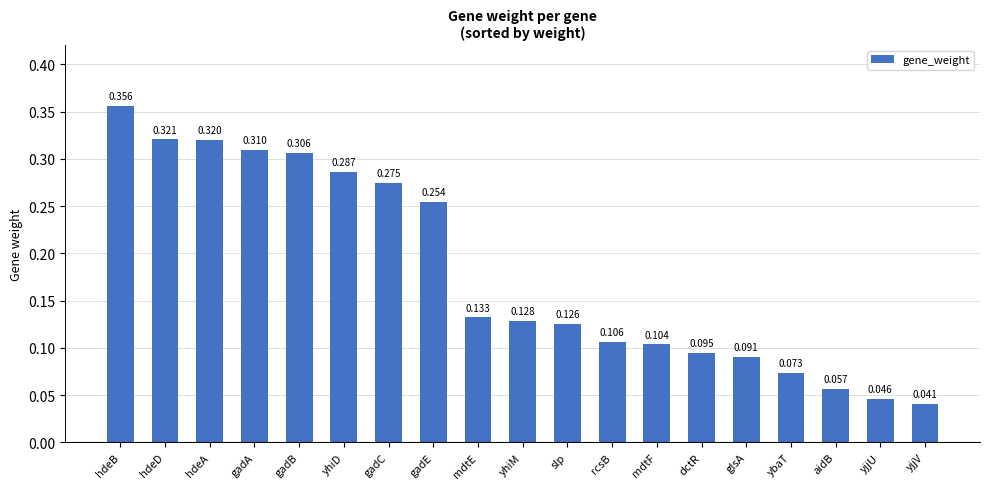

At which label is the value closest to 0?

yjjV